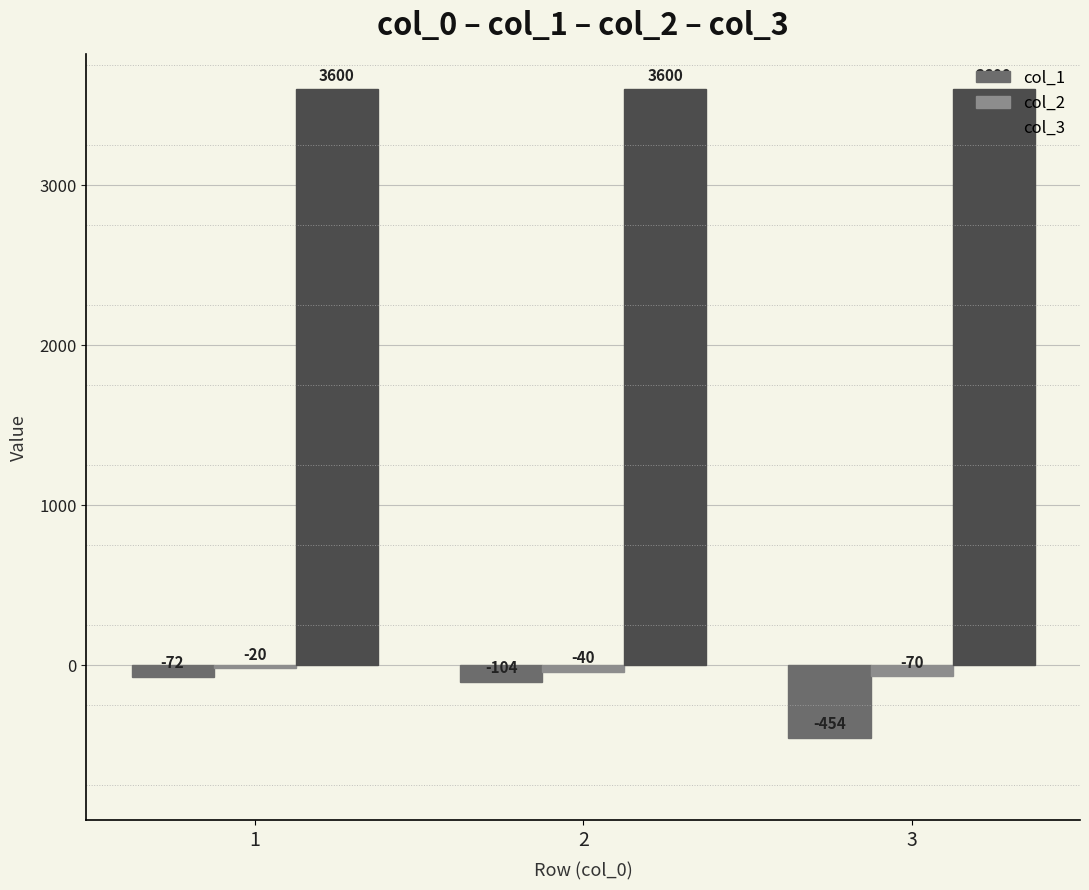

Rank the categories by col_2 value from highest to lowest.

1, 2, 3